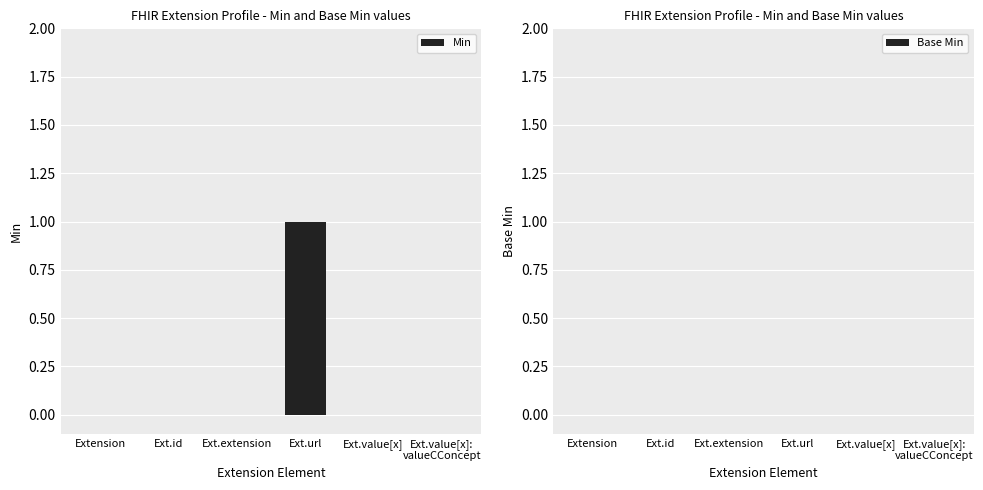

Which category has the highest value across all series?

Ext.url